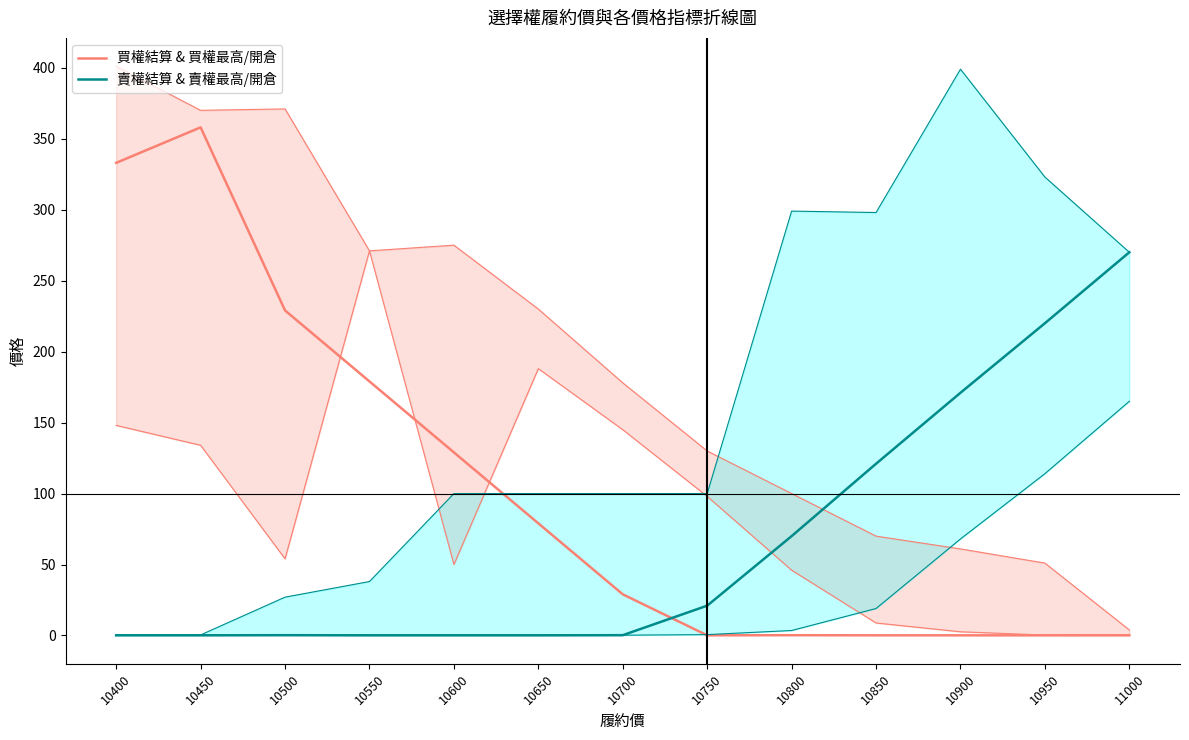

Between 10450 and 11000, which series saw the biggest shift?

買權結算 & 買權最高/開倉